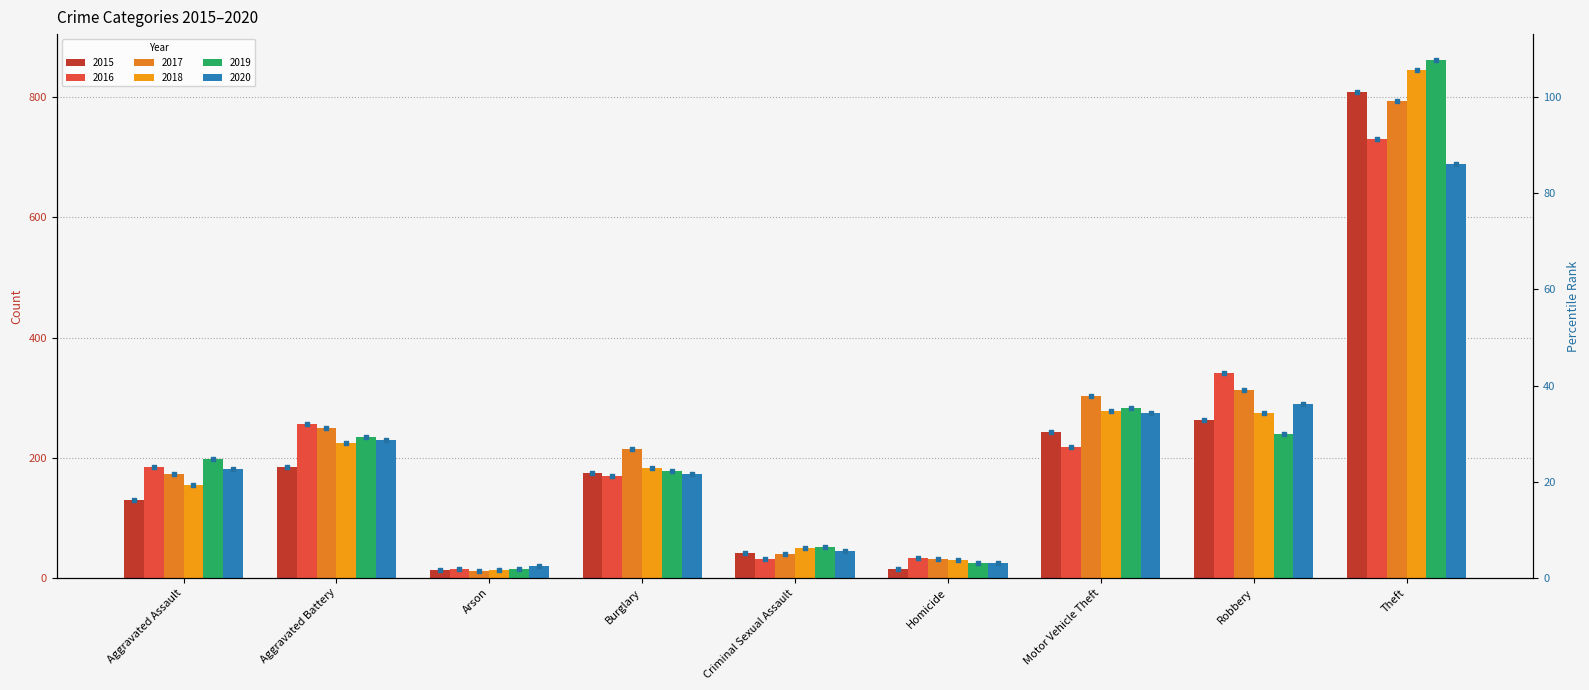

What is the ratio of the value at Criminal Sexual Assault to the value at Aggravated Assault?

0.3